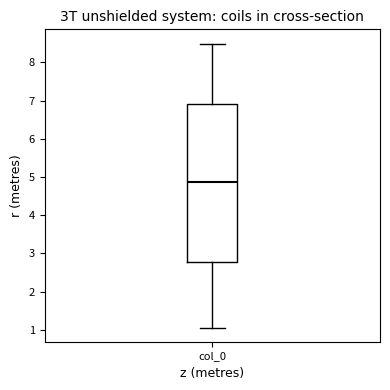

Read this box plot against the y-axis: the position of the median line, the range covered by the box, and the ends of both whiskers. The values are not printed on the chart, so give them approximately, as read against the axis.

median 4.9, box 2.8 to 6.9, whiskers 1.1 to 8.5